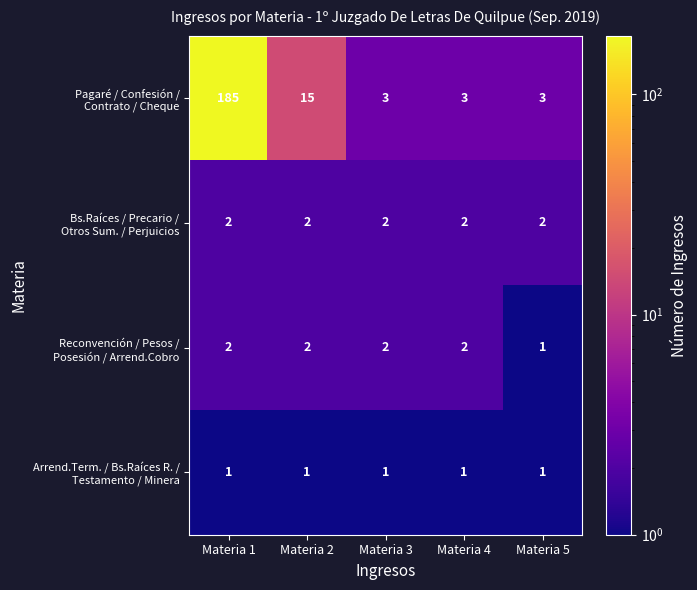

At which category is the sum across all series the highest?

Materia 1